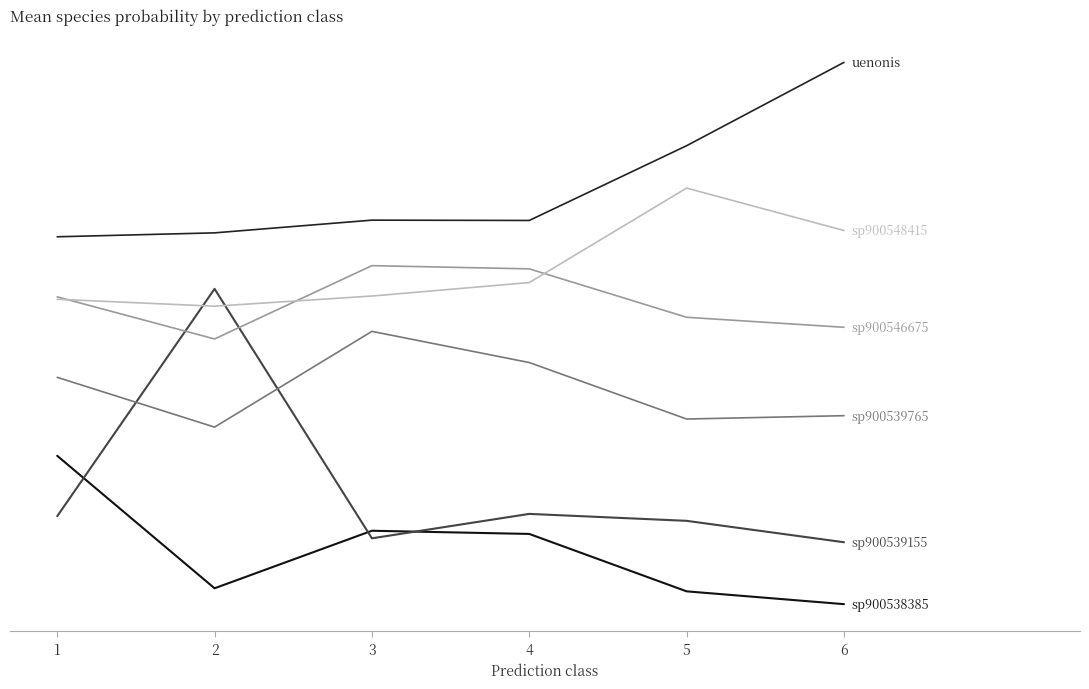

The s__Porphyromonas sp900546675 series shows 0.7 at 3. True or false?

True